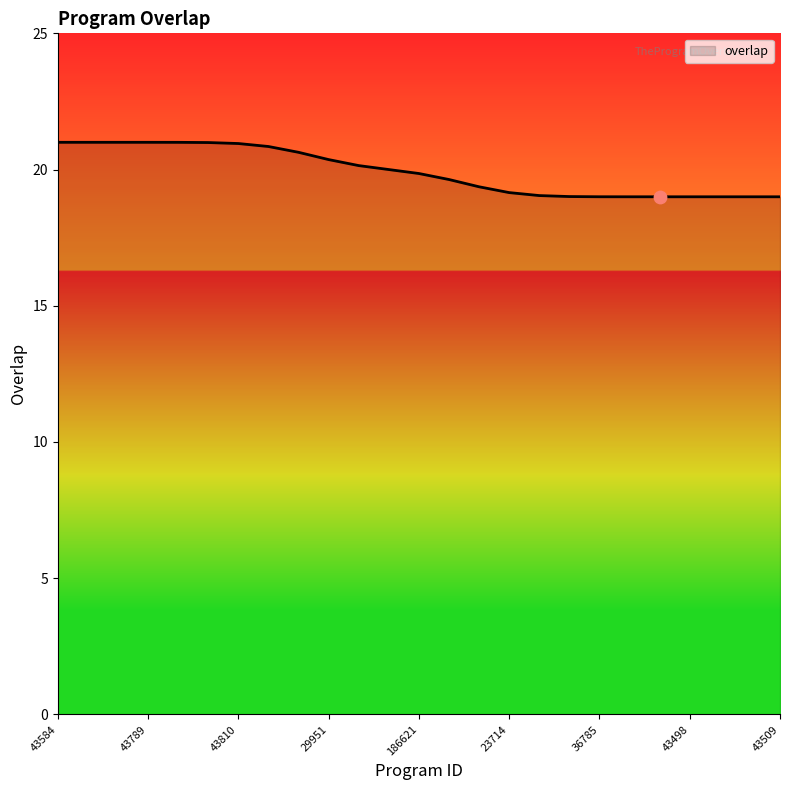

What is the difference between the maximum and minimum values?

2.0